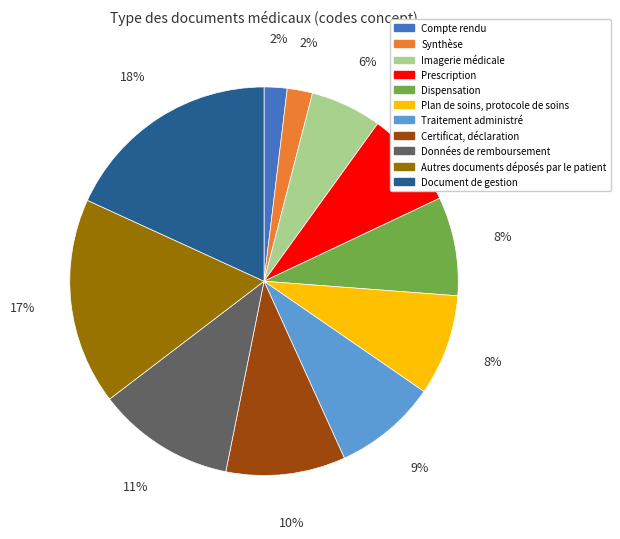

Do Plan de soins, protocole de soins and Autres documents déposés par le patient together represent more than half of the pie?

No